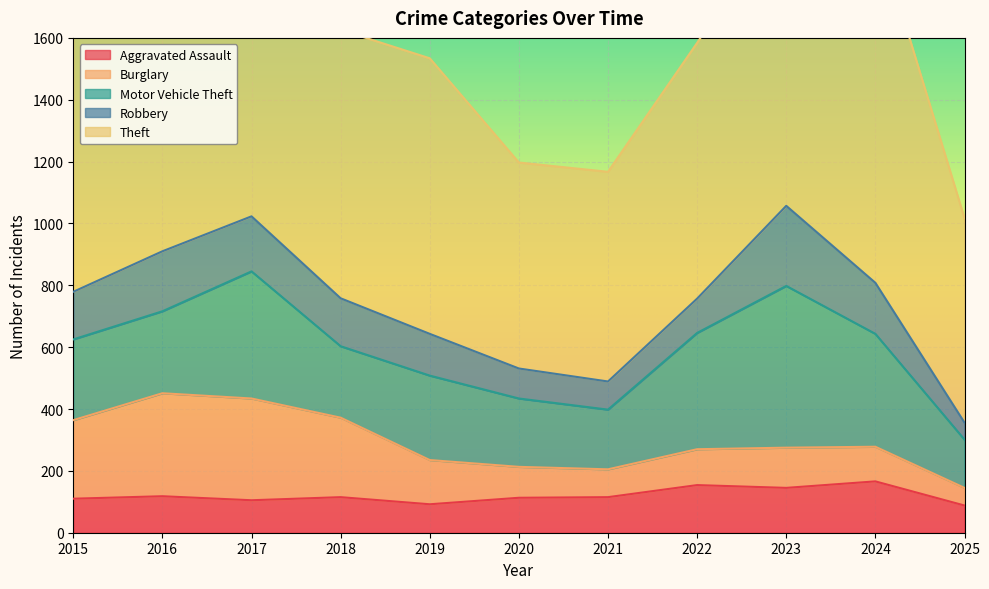

How many data points does each series have?

11